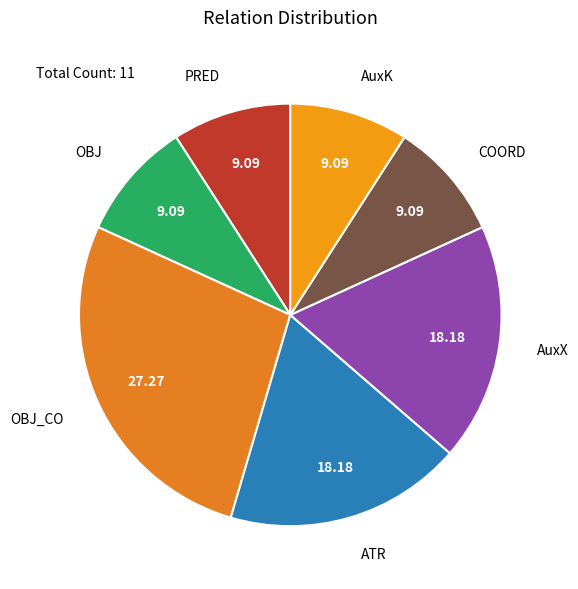

What is the ratio of the value at OBJ_CO to the value at AuxK?

3.0